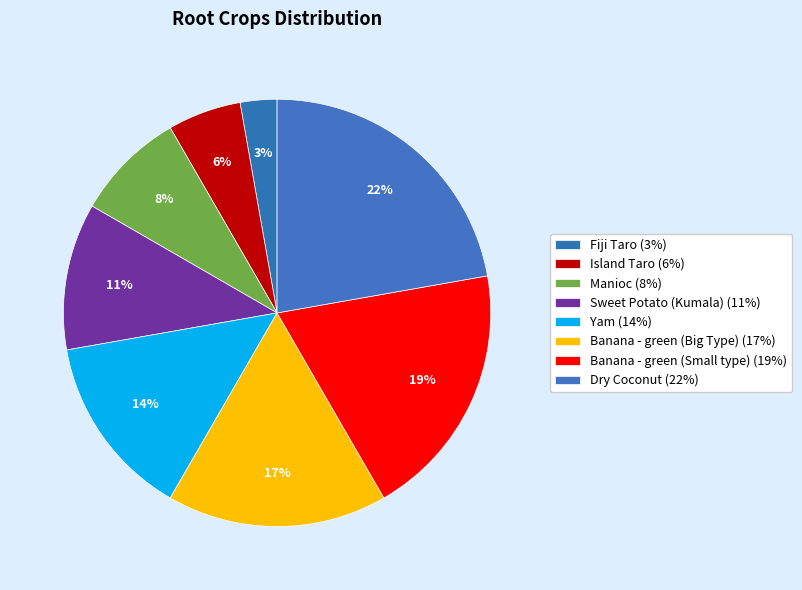

Does any single category account for the majority?

No